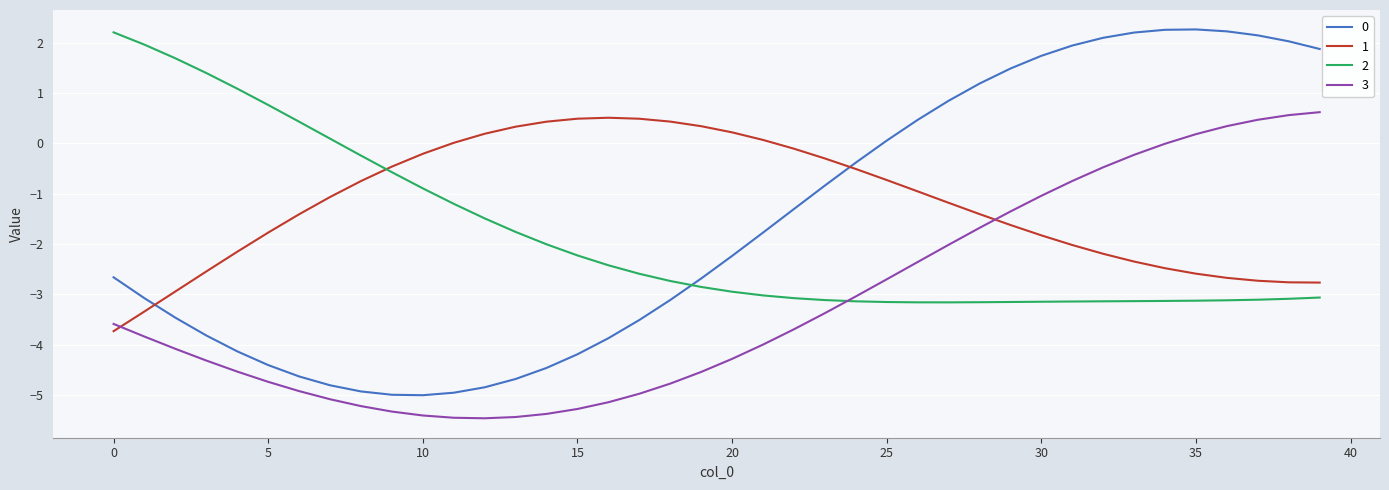

What is the greatest value displayed?

2.3